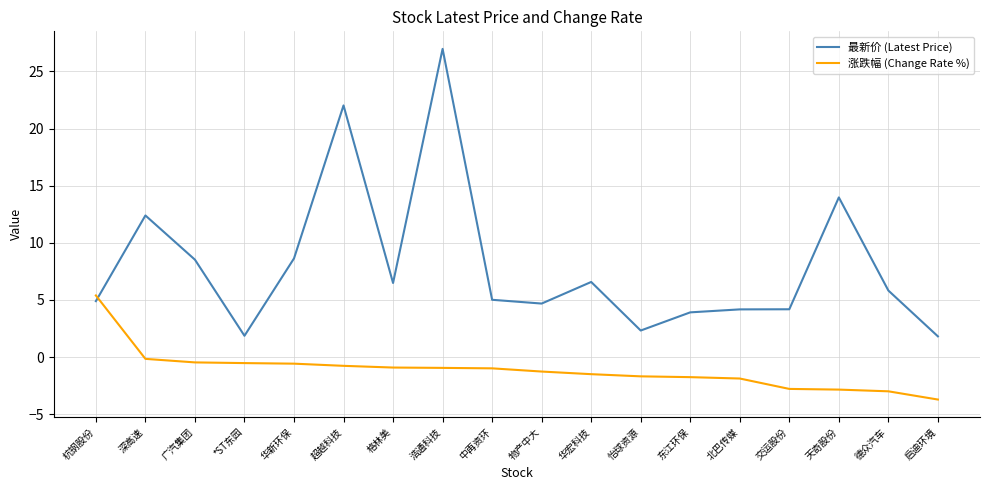

What is the sum of all 最新价 (Latest Price) values?

144.2